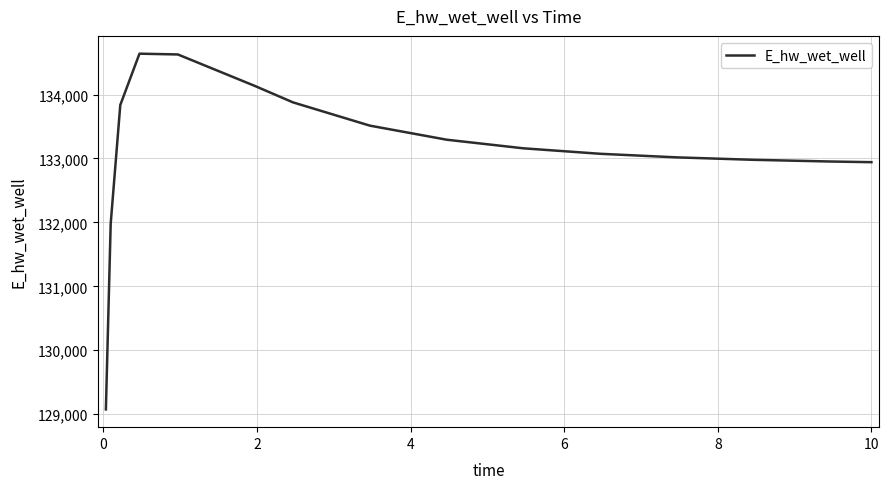

What is the minimum value shown in the chart?

129074.8